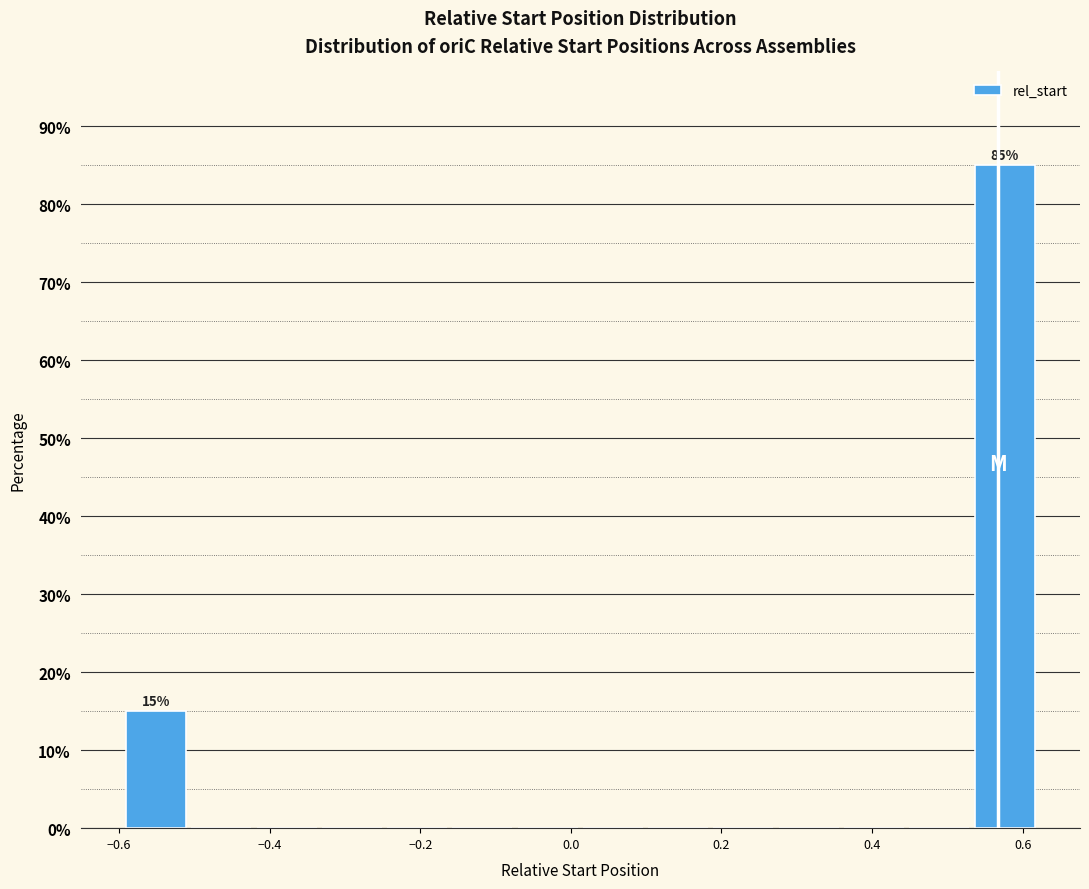

Which range on the x-axis has the tallest bar?

0.54 to 0.62